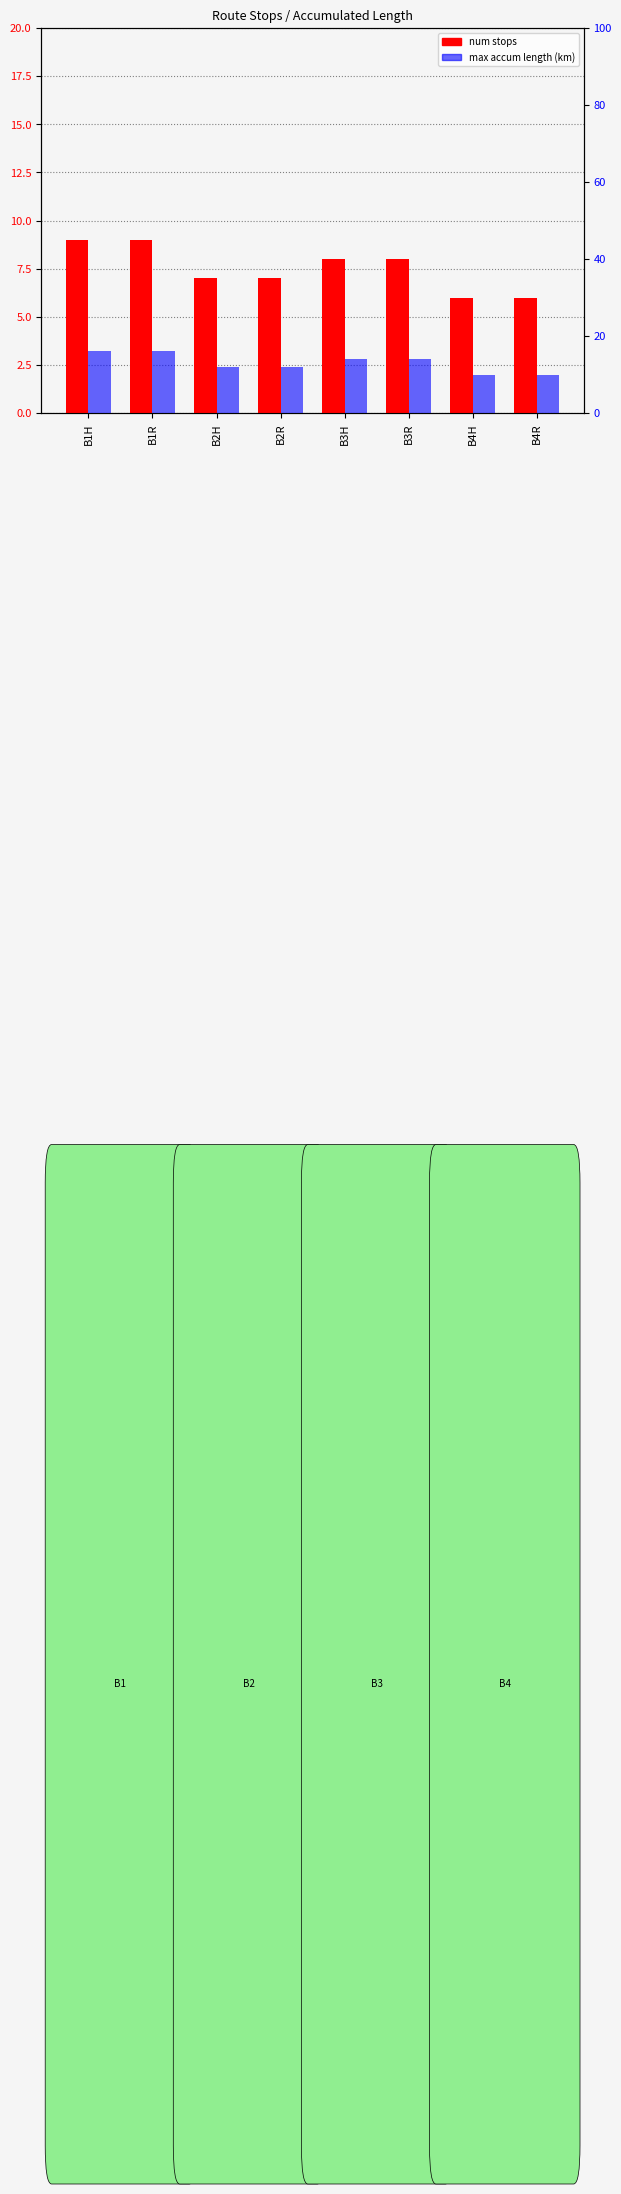

True or false: max accum length (km) has a value of 13 at B4H.

False